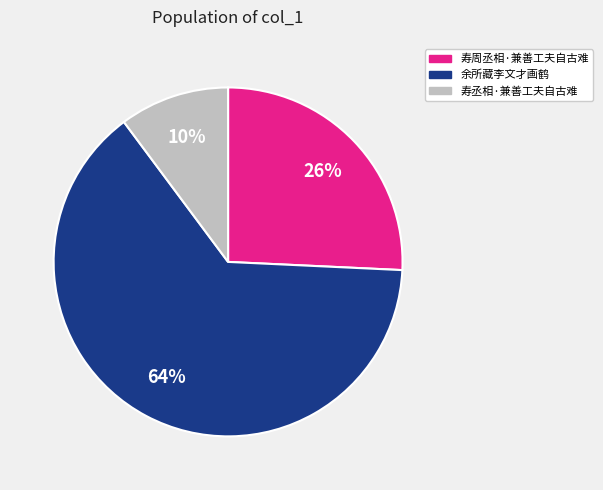

Is there any slice that represents more than half of the pie?

Yes